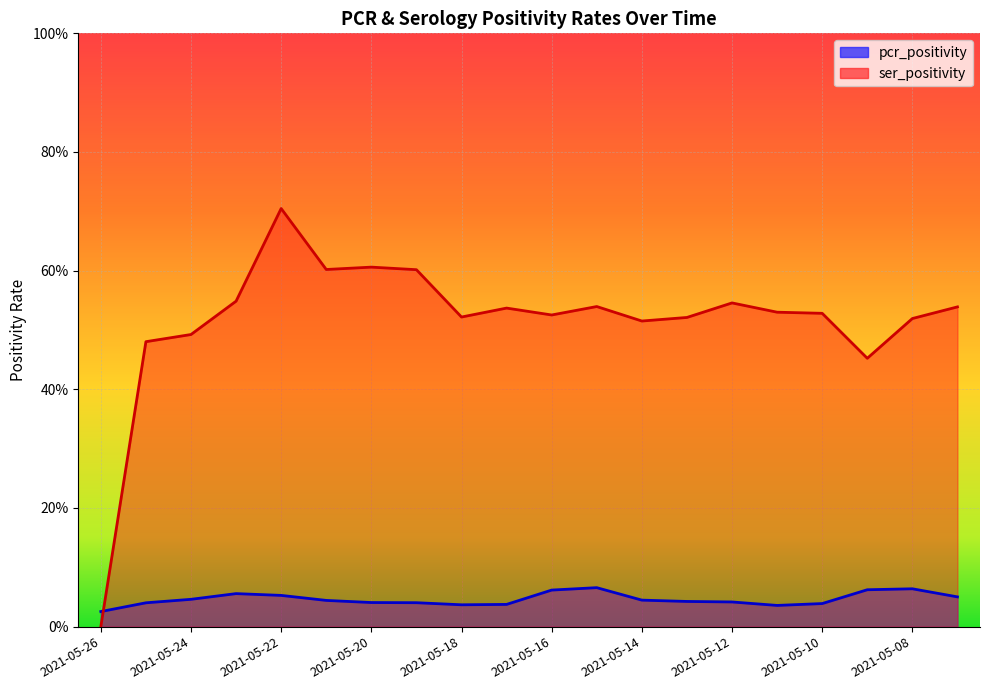

Between 2021-05-14 and 2021-05-08, which series saw the biggest shift?

pcr_positivity